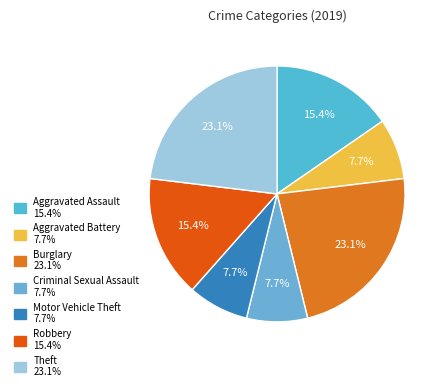

Which category has the biggest portion of the pie?

Burglary